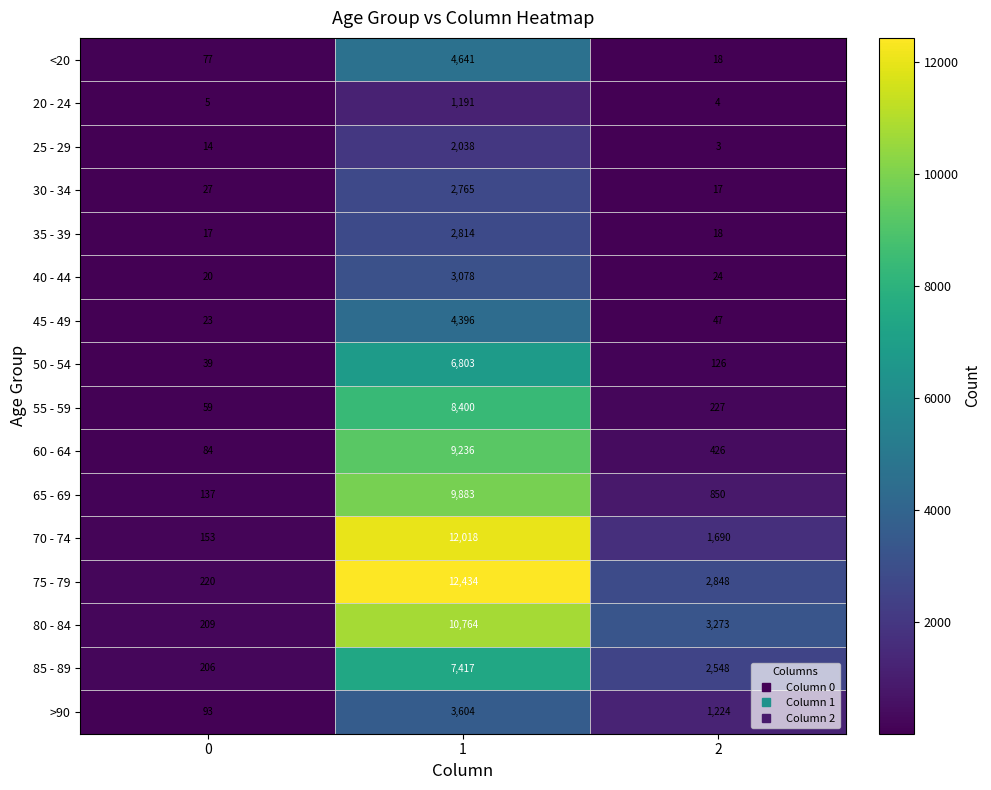

Count the number of categories in the chart.

3